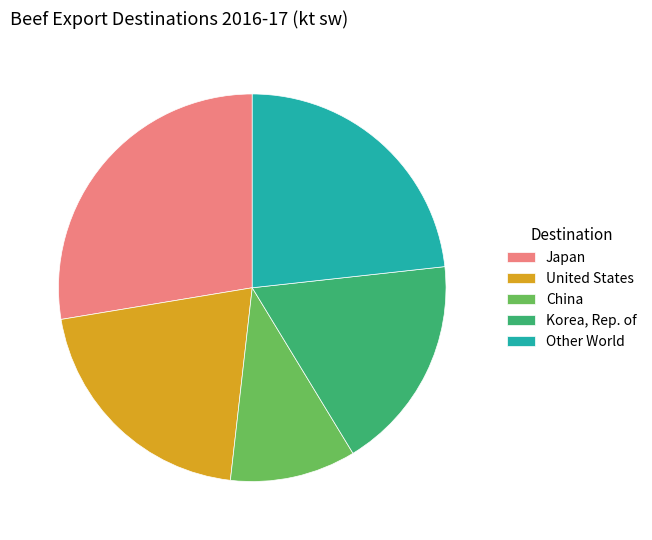

What is the largest slice in the pie chart?

Japan